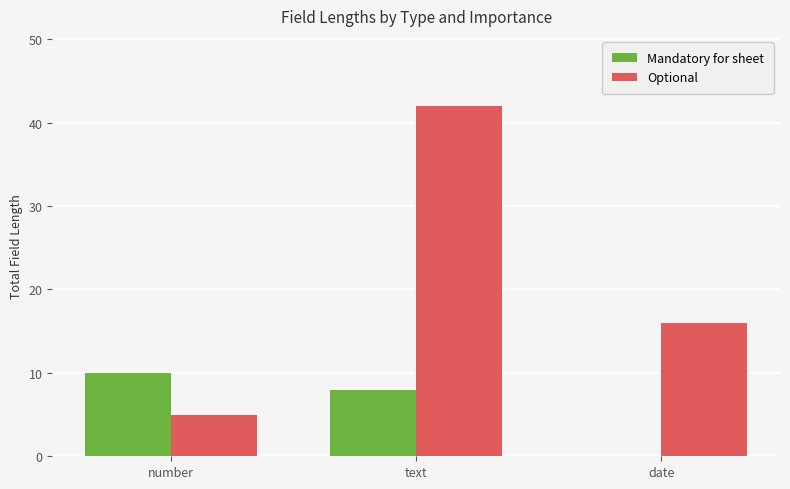

What are all the series names shown in the legend?

Mandatory for sheet, Optional